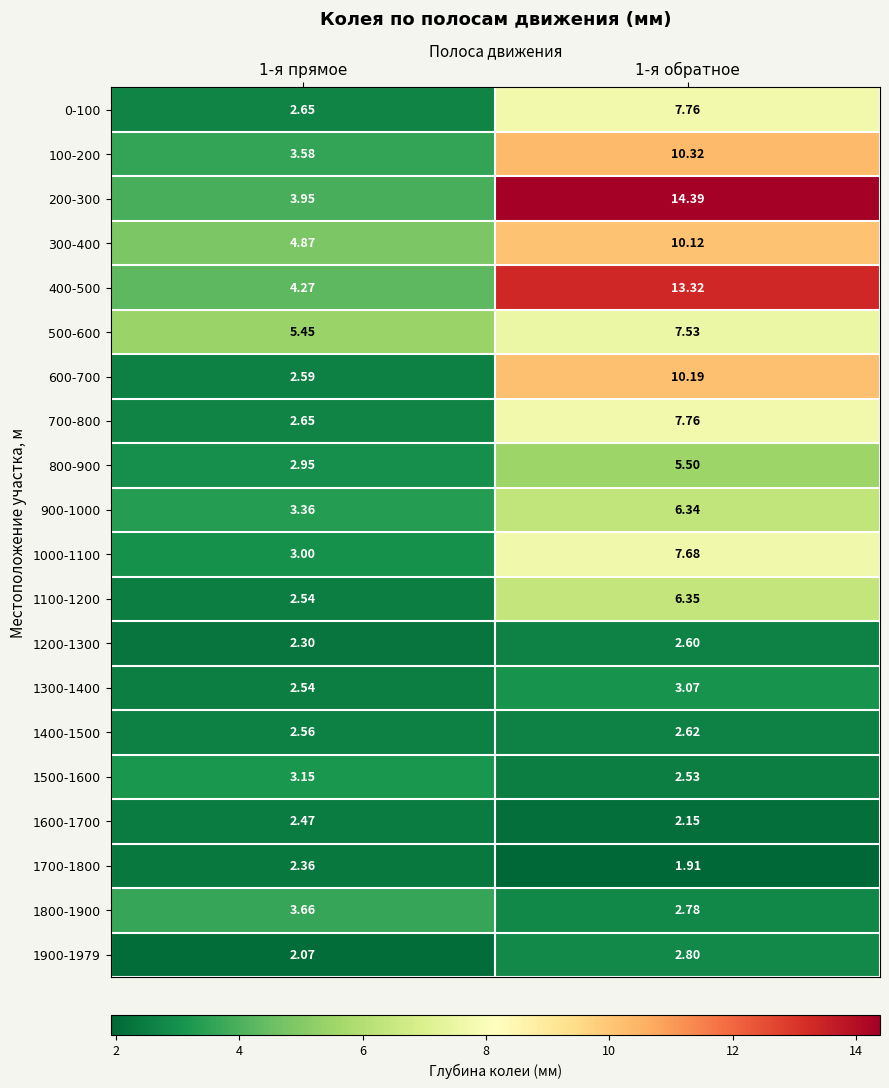

Which series has the largest total across all categories?

200-300